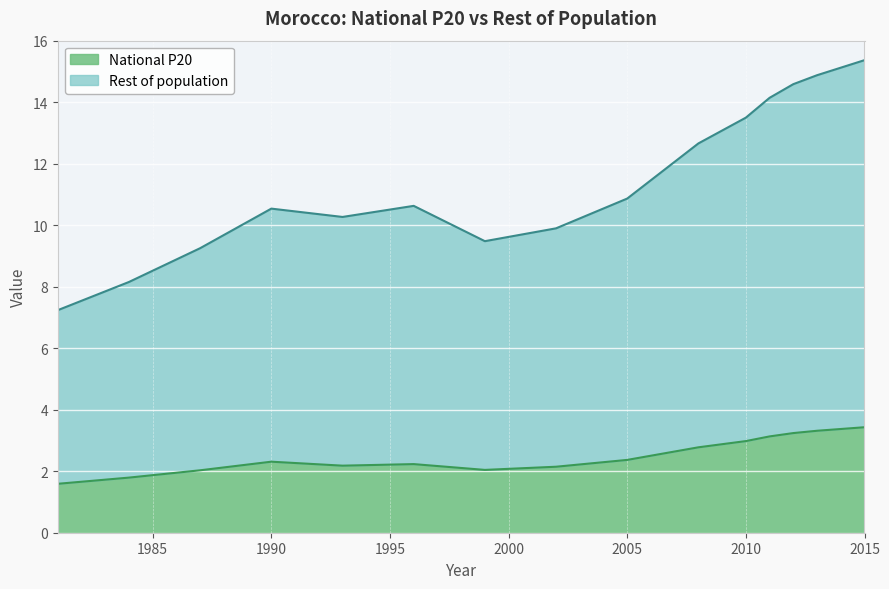

What is the lowest value of the National P20 series?

1.6